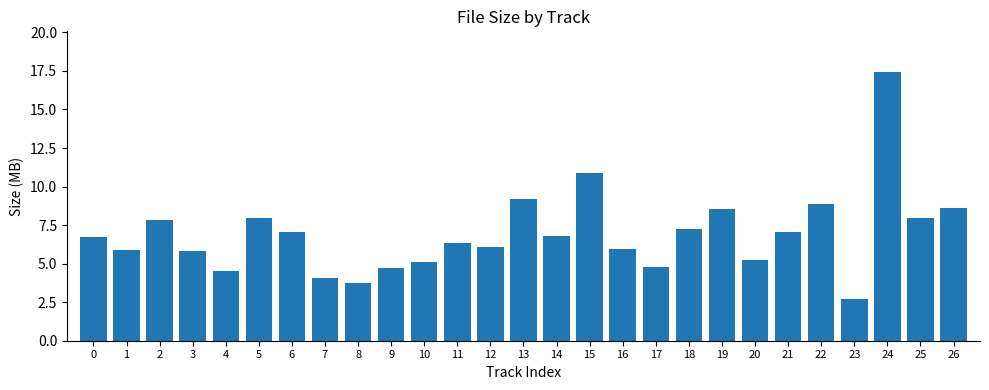

The value at 13 is 6.4. True or false?

False